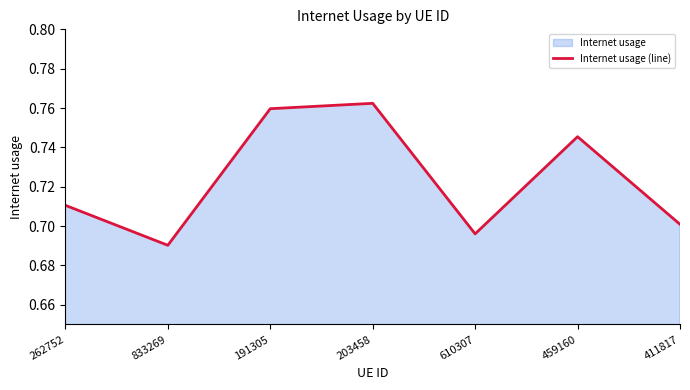

Reading left to right, what are all the values shown in this chart?

0.7	0.7	0.8	0.8	0.7	0.7	0.7